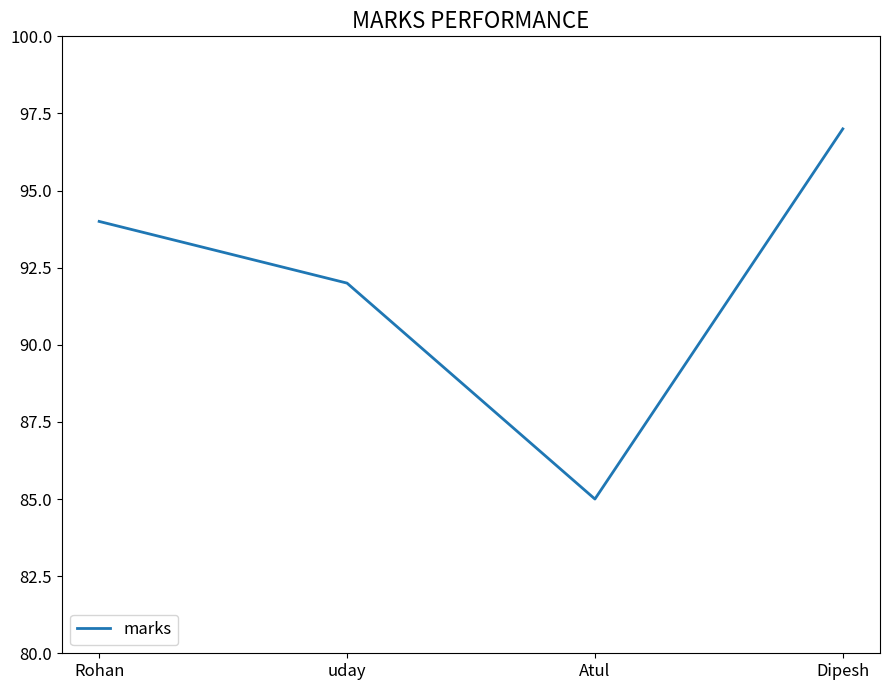

What position from the left is Dipesh?

4